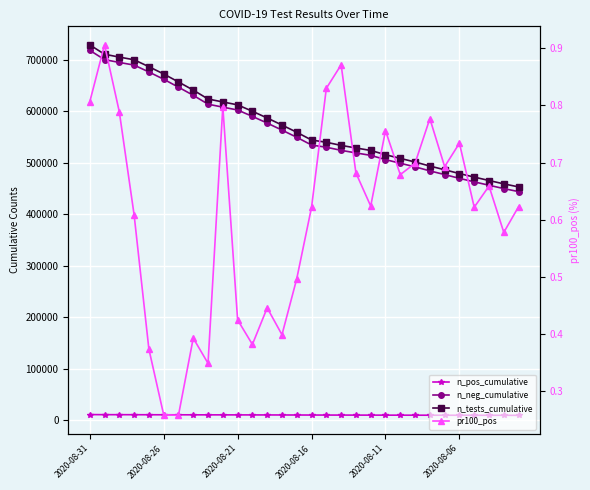

Which series changed the most between 2020-08-26 and 6?

n_tests_cumulative